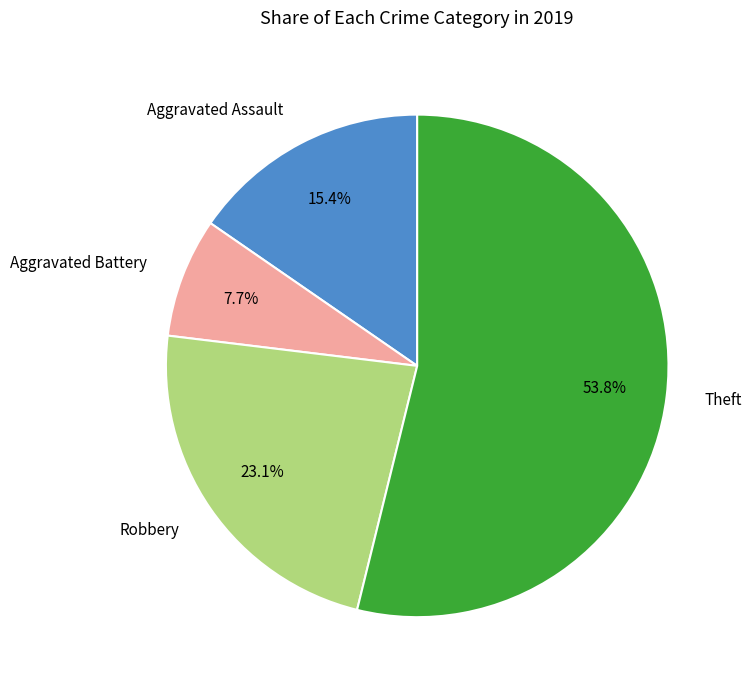

True or false: Aggravated Battery accounts for 8% of the total.

True